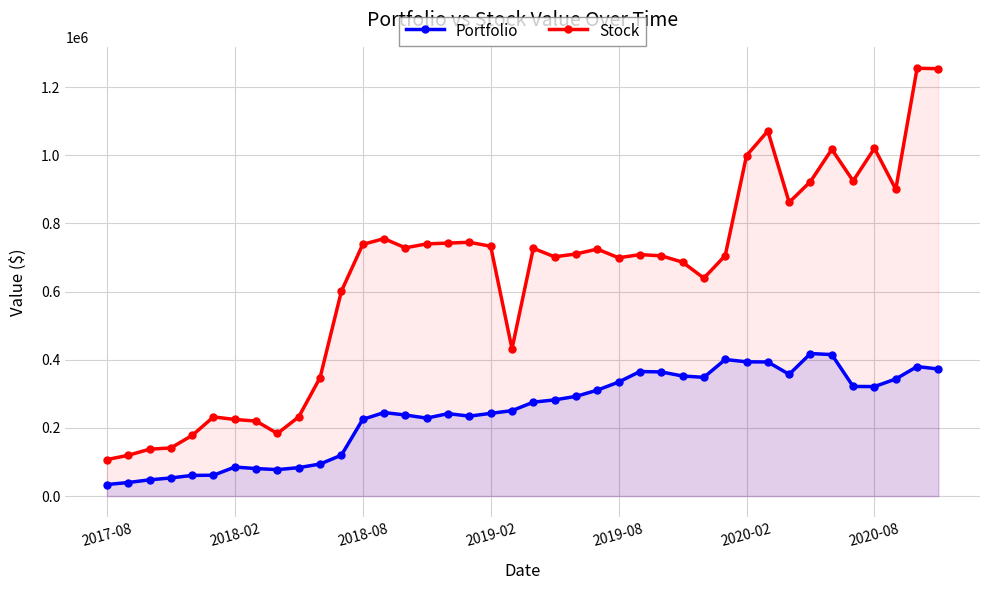

True or false: Stock has more than 2 interior local peaks.

True